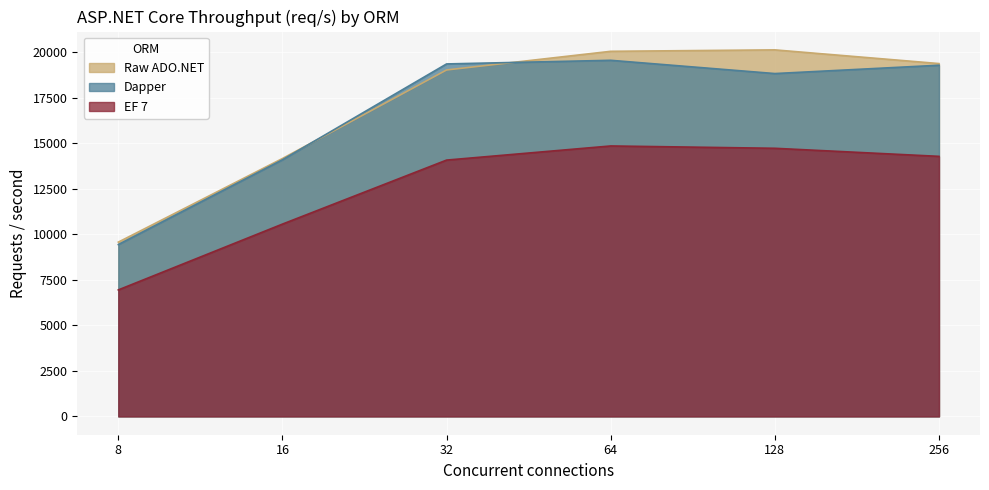

Which has a higher value, 8 or 64?

64